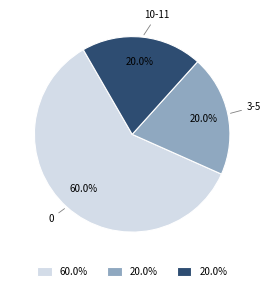

Is there a majority slice in this chart?

Yes